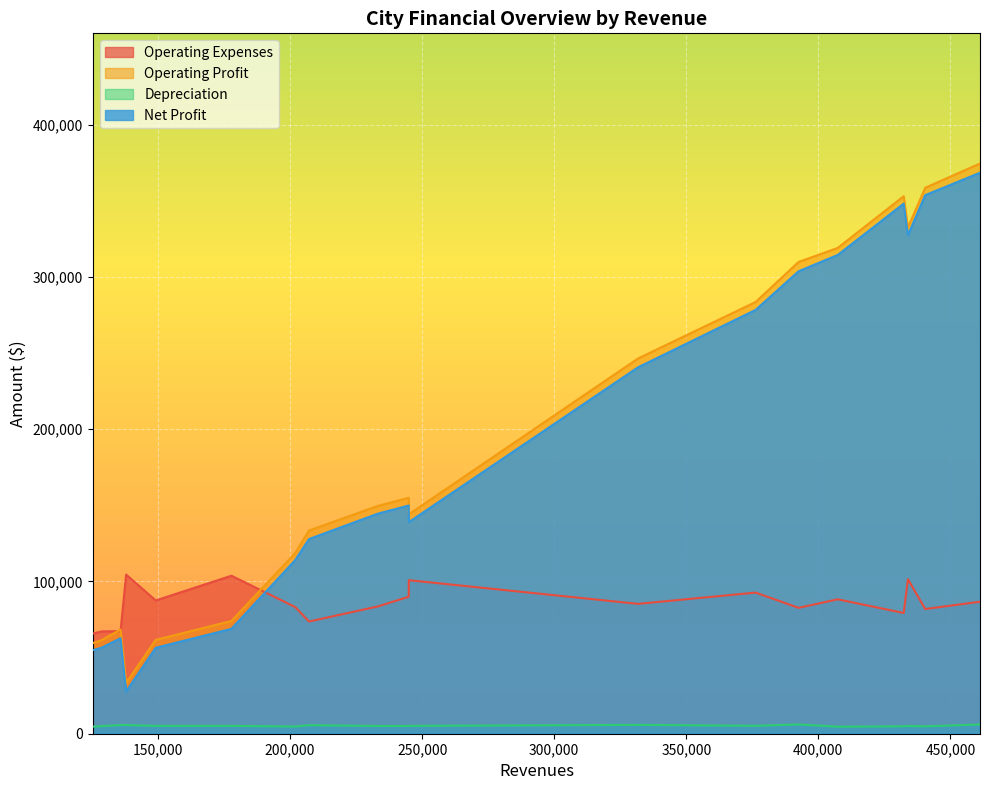

True or false: Operating Profit and Net Profit cross at least once.

False